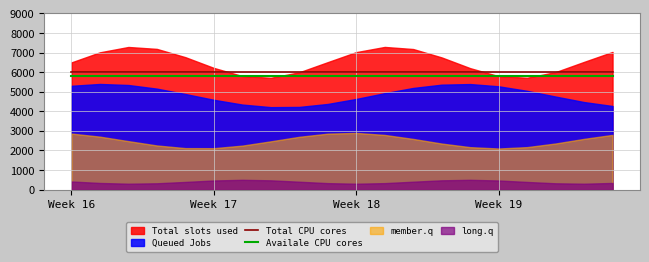

What is the maximum value for Total CPU cores?

6000